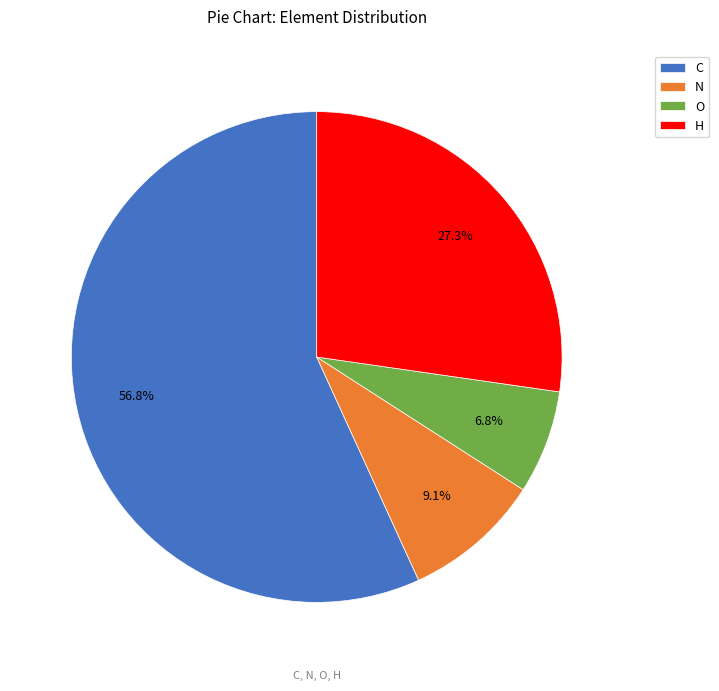

Which category has the biggest portion of the pie?

C